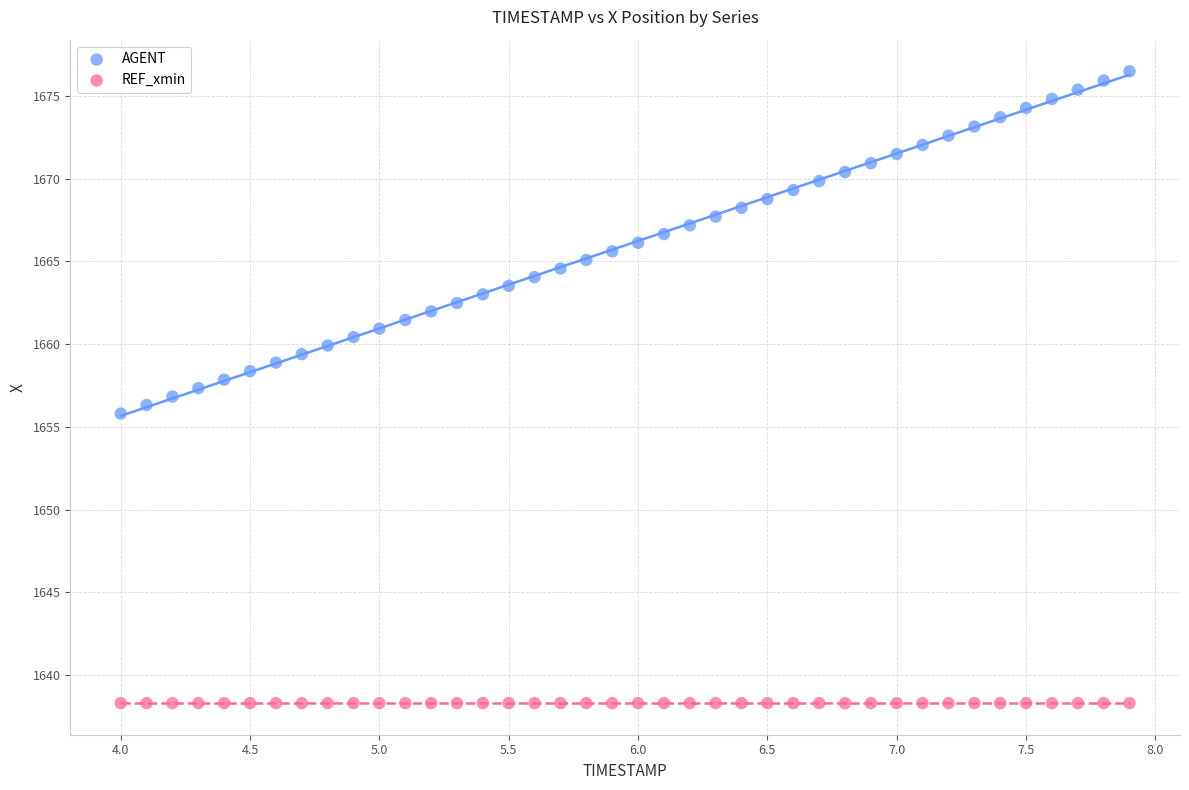

Which series reaches the minimum Y coordinate?

REF_xmin